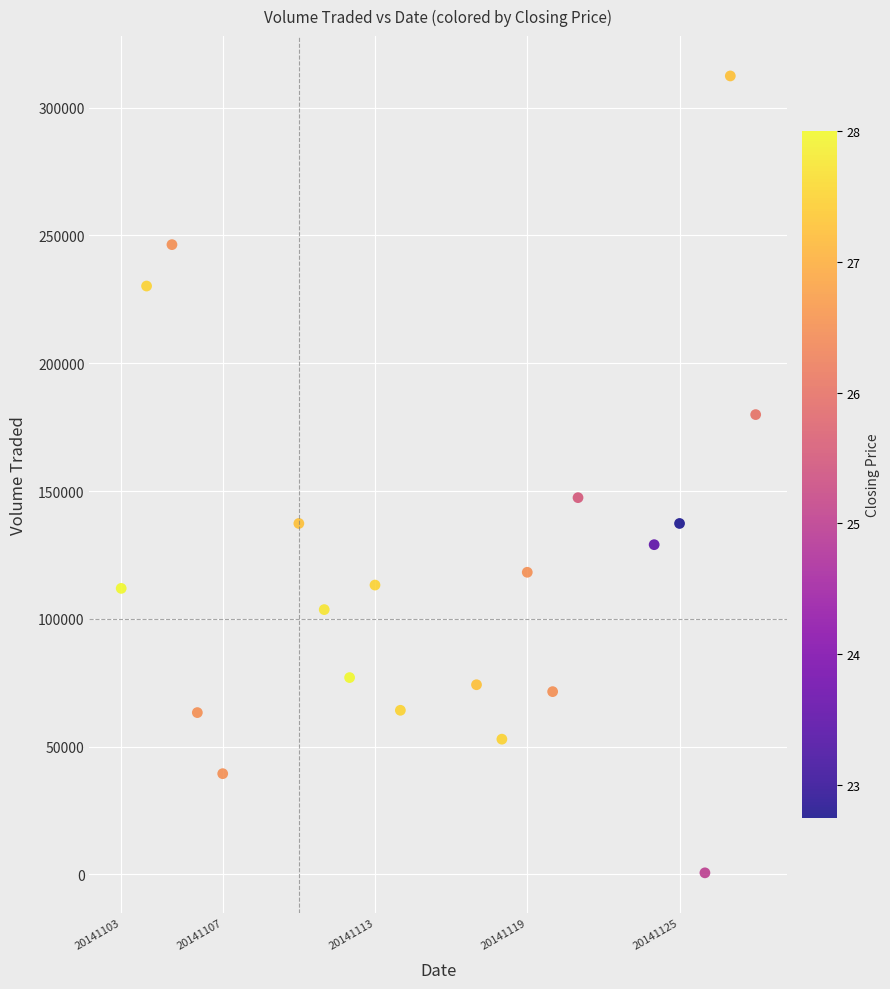

What is the range of X values (max minus min)?

25